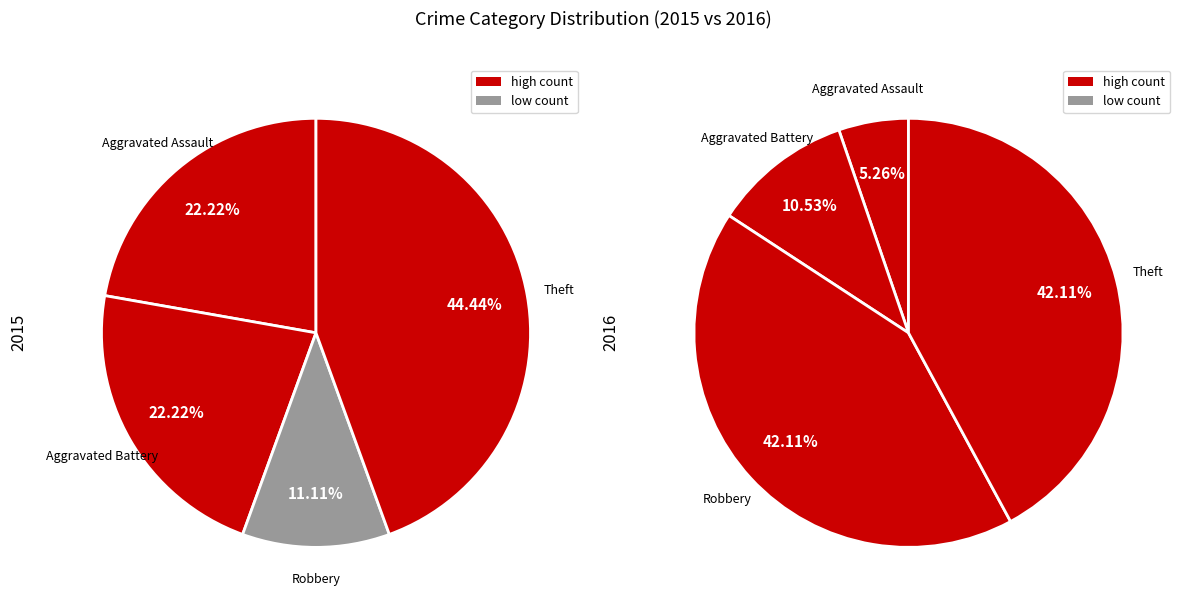

What is the largest slice in the pie chart?

Theft